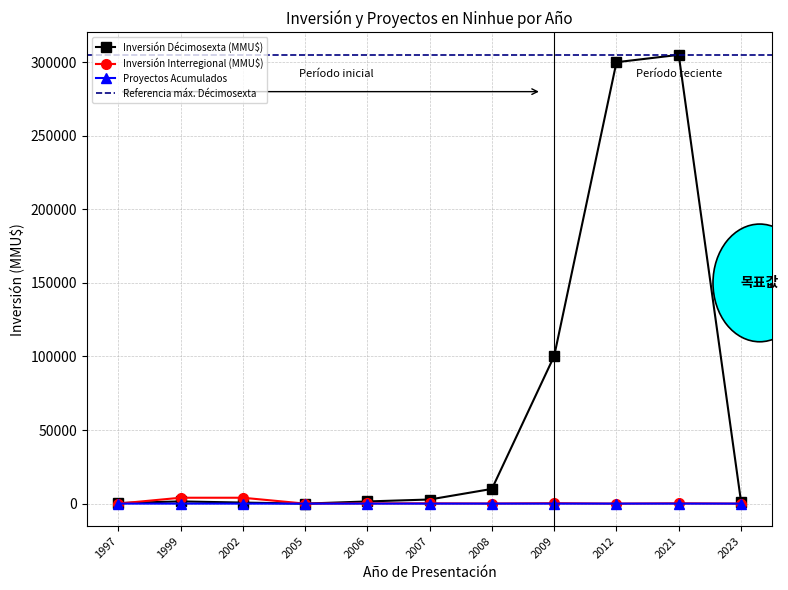

Is this an area chart (filled region under the line)?

No